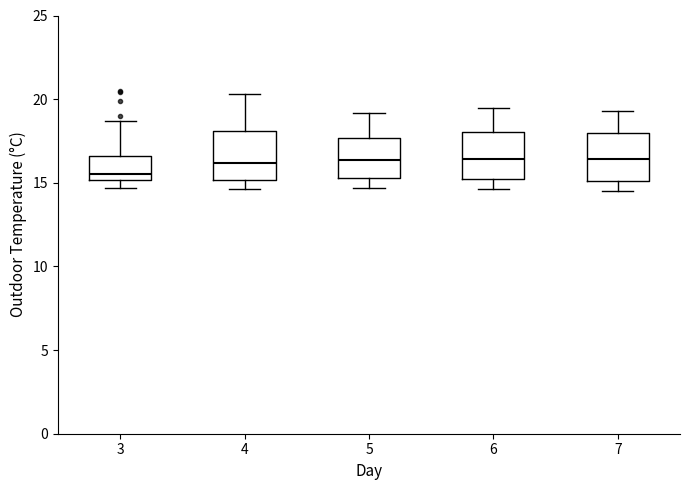

Reading left to right, transcribe this box plot: for each box, give where its median line is, the range the box spans, and where its two whiskers end, as read against the y-axis. The values are not printed on the chart, so give them approximately, as read against the axis.

3: median 15.5, box 15.0 to 16.5, whiskers 14.5 to 18.5
4: median 16.0, box 15.0 to 18.0, whiskers 14.5 to 20.5
5: median 16.5, box 15.5 to 17.5, whiskers 14.5 to 19.0
6: median 16.5, box 15.0 to 18.0, whiskers 14.5 to 19.5
7: median 16.5, box 15.0 to 18.0, whiskers 14.5 to 19.5